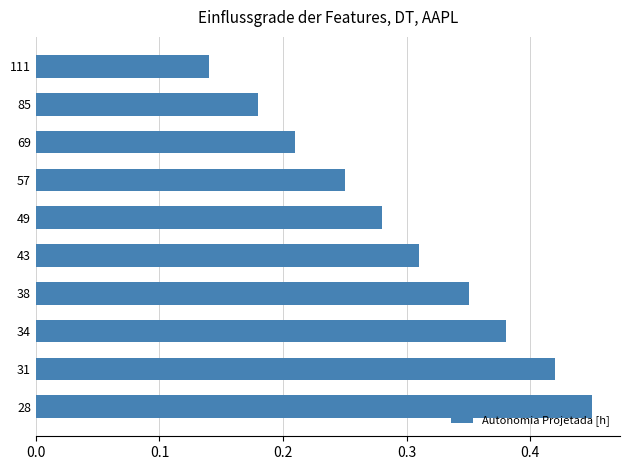

Which category has the highest value across all series?

28